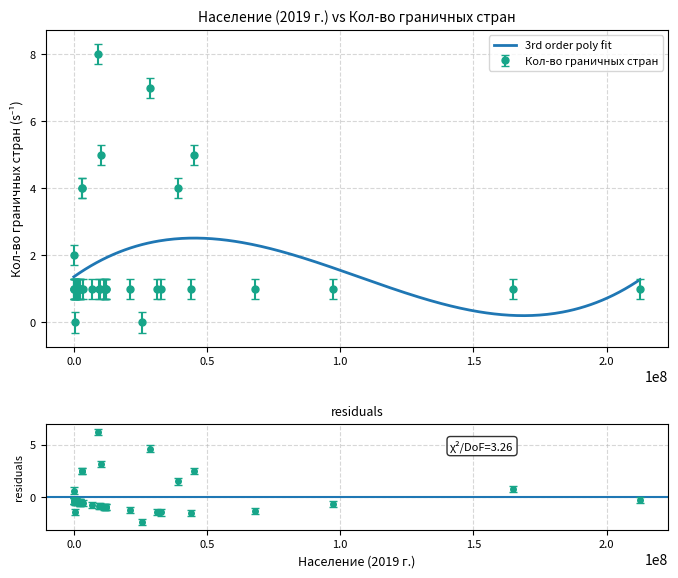

Rank the categories by value from highest to lowest.

9006813, 28434951, 10139762, 45198395, 2877761, 2963298, 38927805, 77266, 43852424, 32860881, 97934, 393267, 164699098, 1701143, 9449289, 397640, 11590064, 12122378, 62275, 6947685, 11673664, 3280535, 2351656, 212570544, 437505, 20901407, 11889174, 771654, 801, 67888969, 9660054, 97344194, 2225671, 11403193, 786584, 2416422, 31073108, 400125, 25501388, 287379